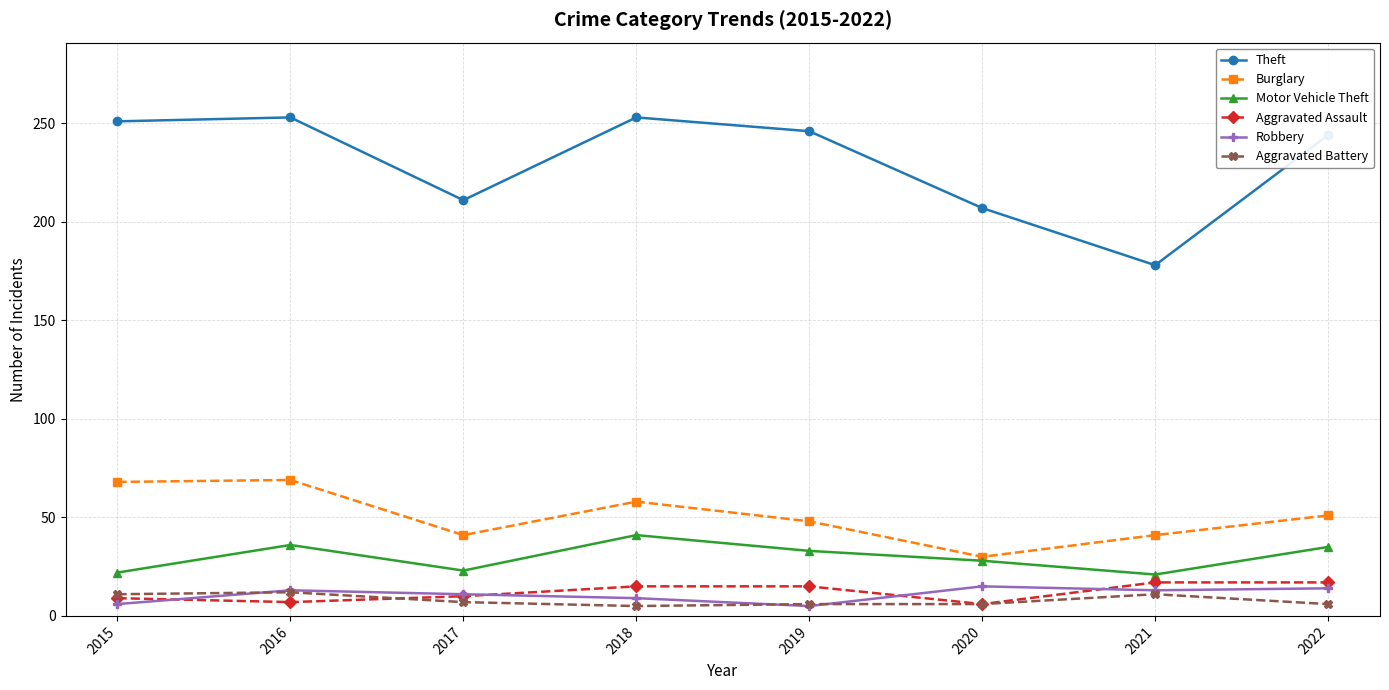

Does the chart have visible grid lines?

Yes